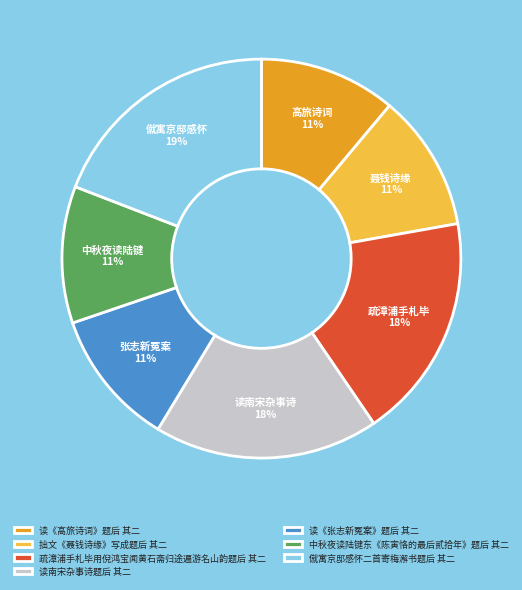

To the nearest percent, what is the difference between the largest and smallest slice percentages?

8%